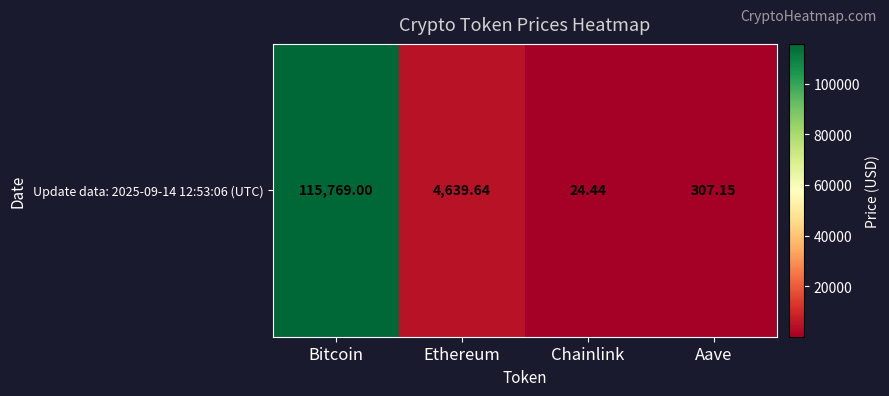

Reading left to right, what are all the values shown in this chart?

115769.0	4639.6	24.4	307.1